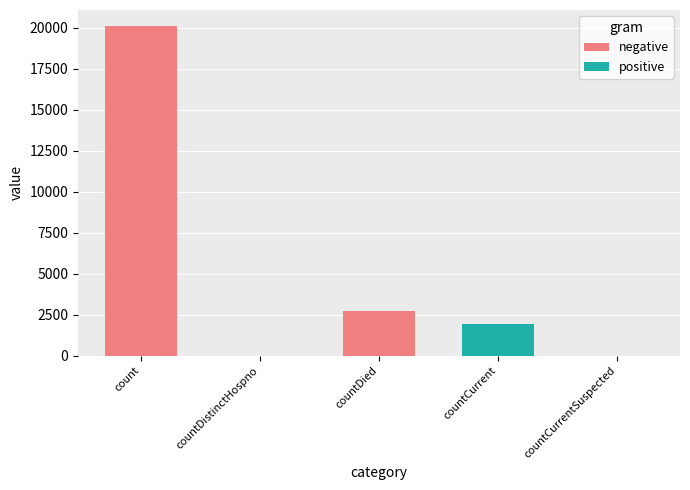

What is the label of the 4th bar from the right?

countDistinctHospno